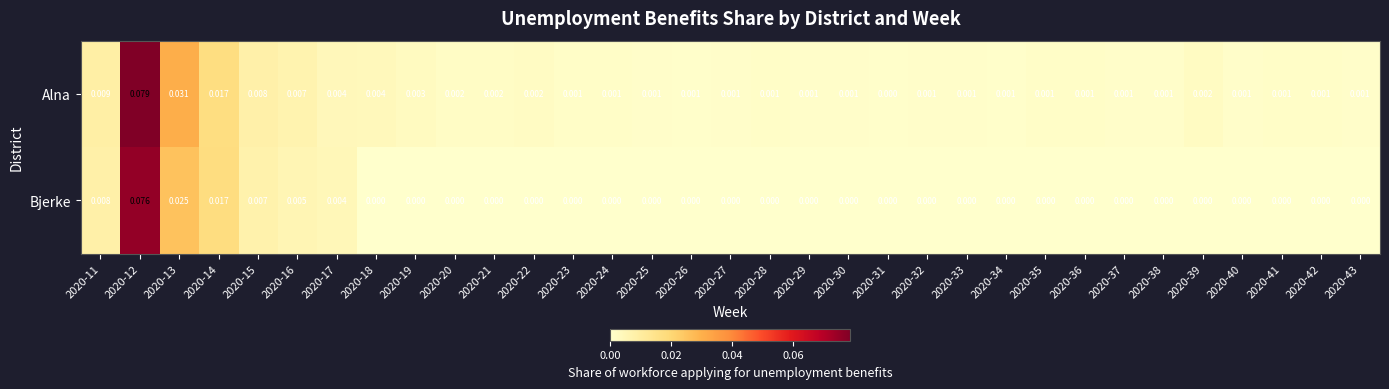

Is the value of Alna at 2020-11 greater than the value of Bjerke at 2020-39?

Yes